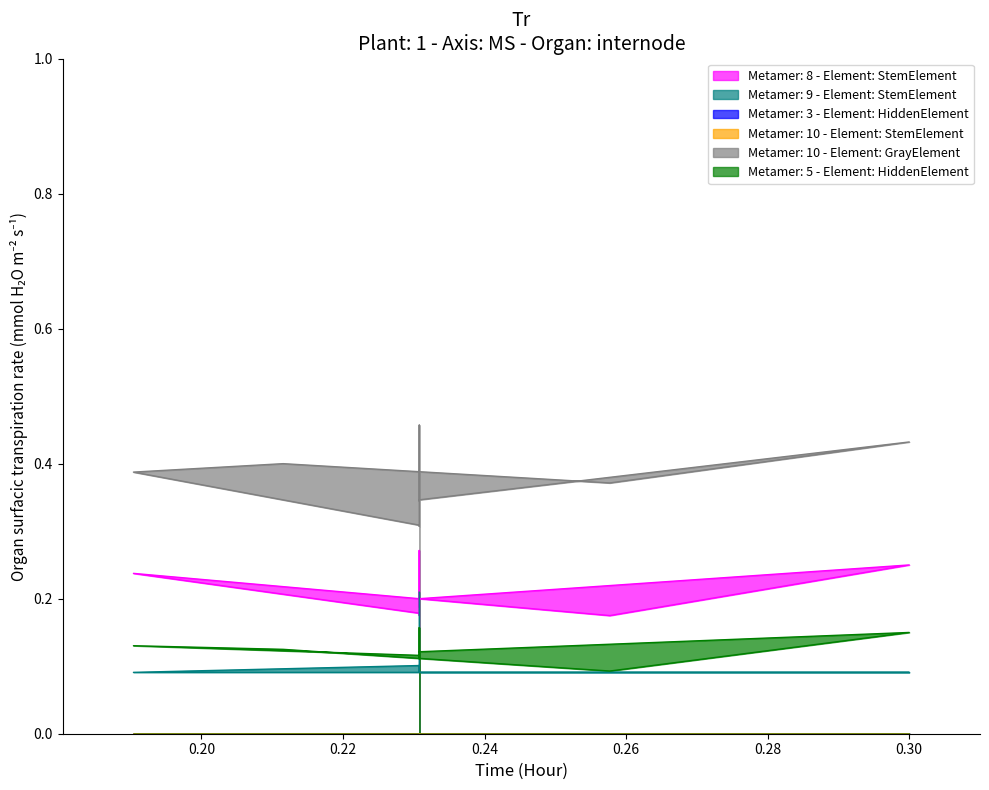

True or false: col_4 has a value of 0.3 at 9.

False